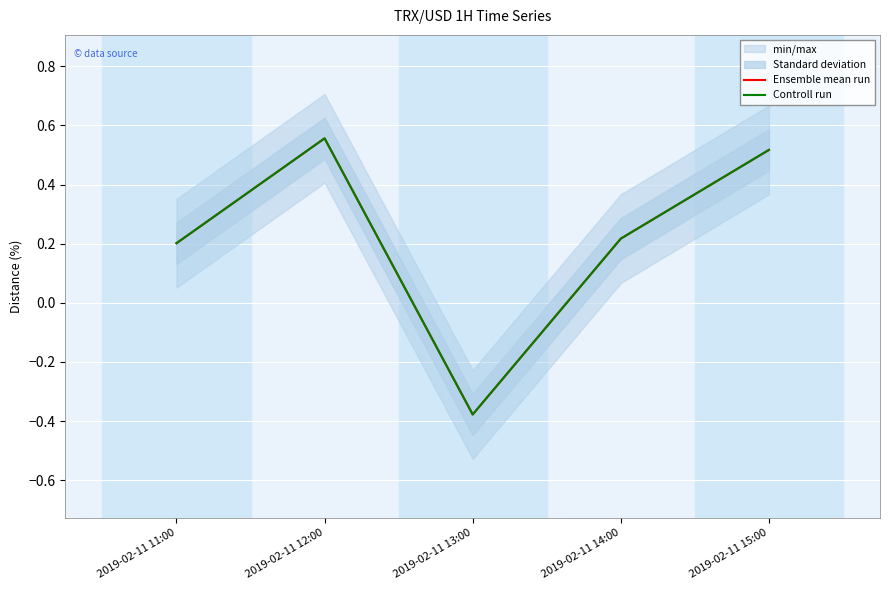

What is the minimum value for Ensemble mean run?

-0.4